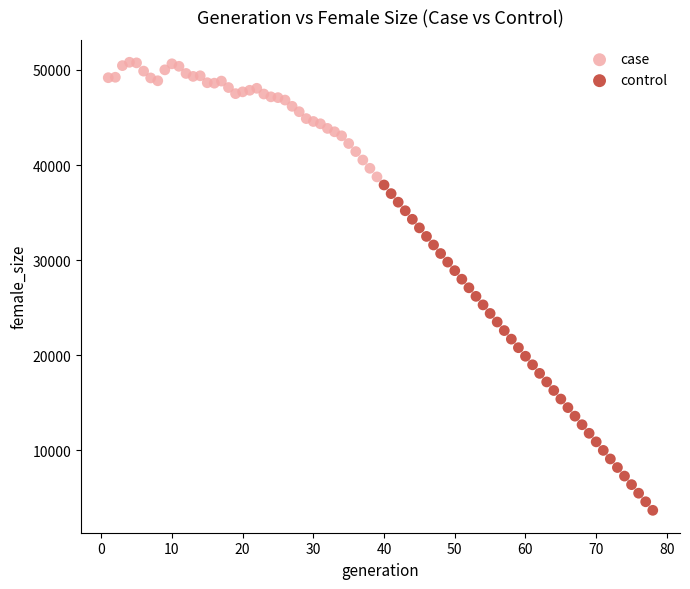

What are all the series names shown in the legend?

case, control